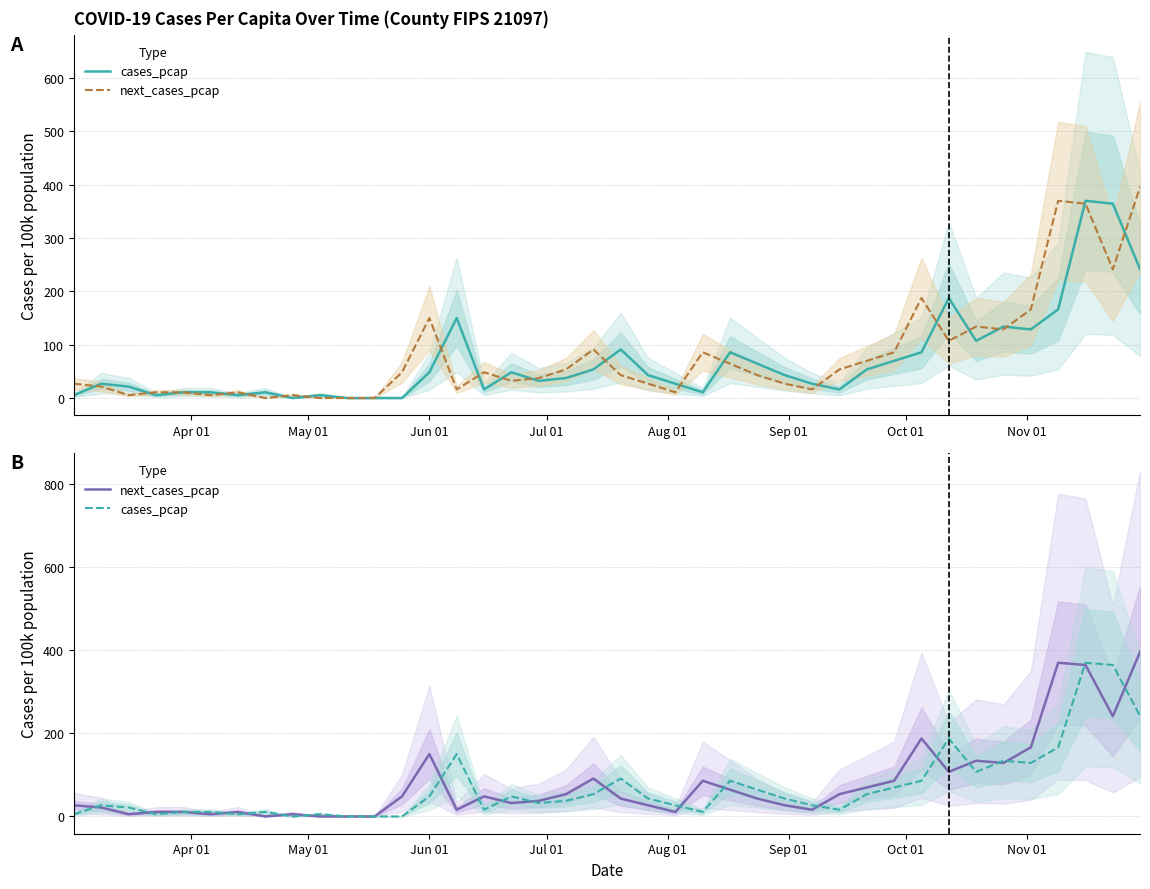

Which series has the largest total across all categories?

next_cases_pcap